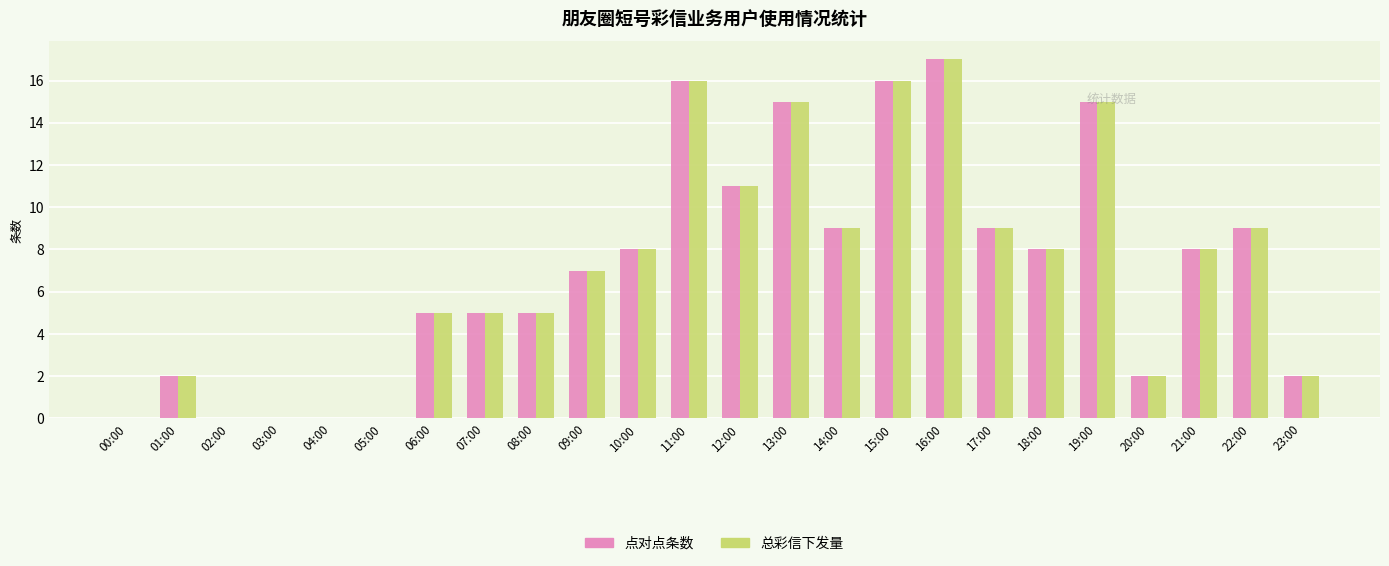

How many distinct data groups are displayed?

2